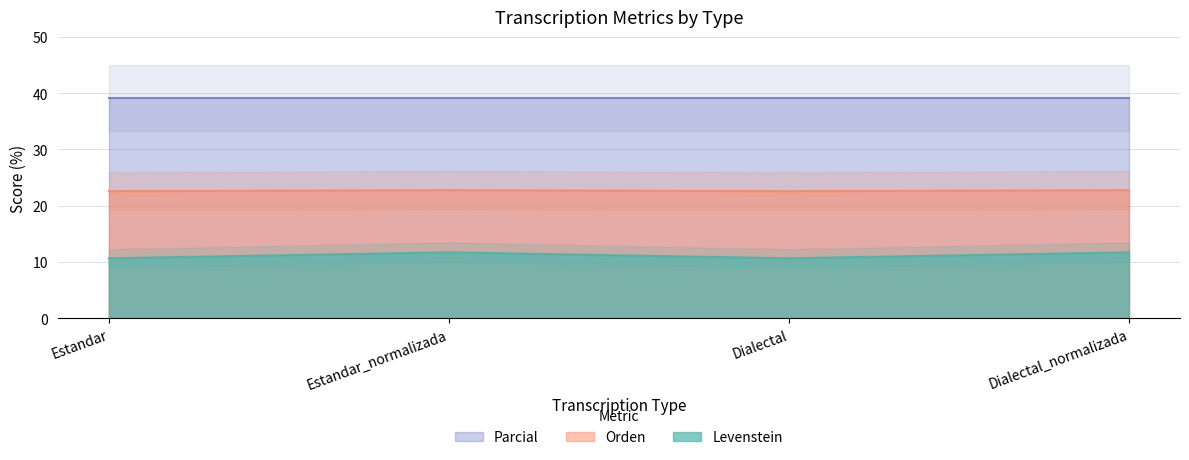

True or false: Levenstein and Orden intersect in this chart.

False